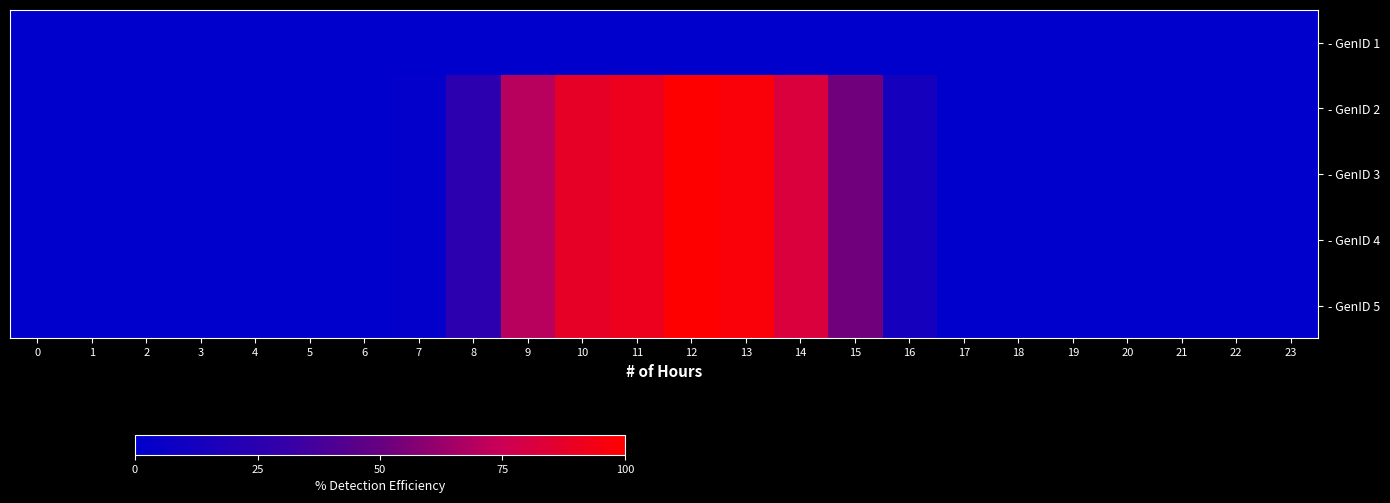

How many series are shown in this chart?

5